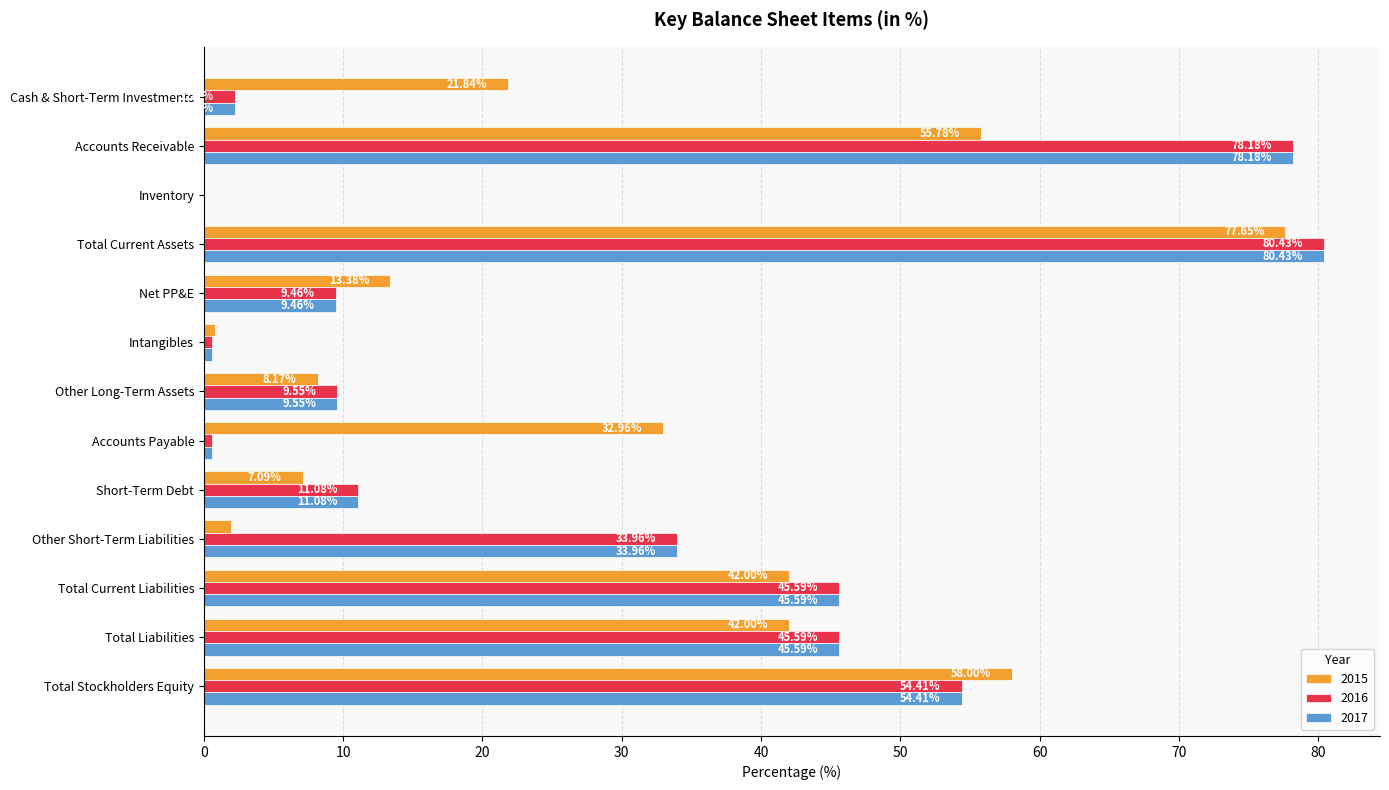

What is the sum of all 2017 values?

371.6